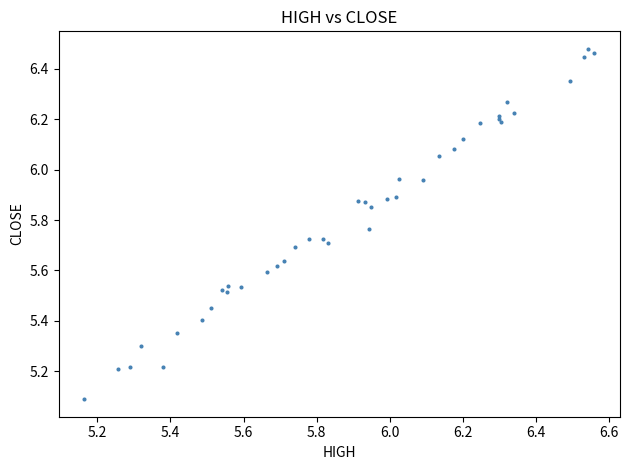

What Y value in the scatter plot is closest to 5?

5.1